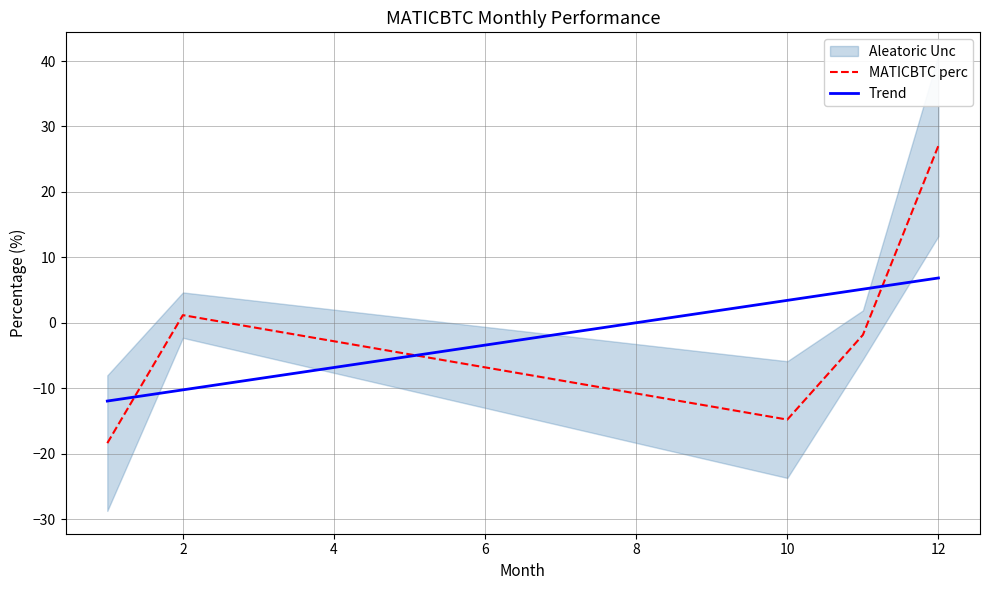

How many intersections are there between MATICBTC perc and Trend?

3